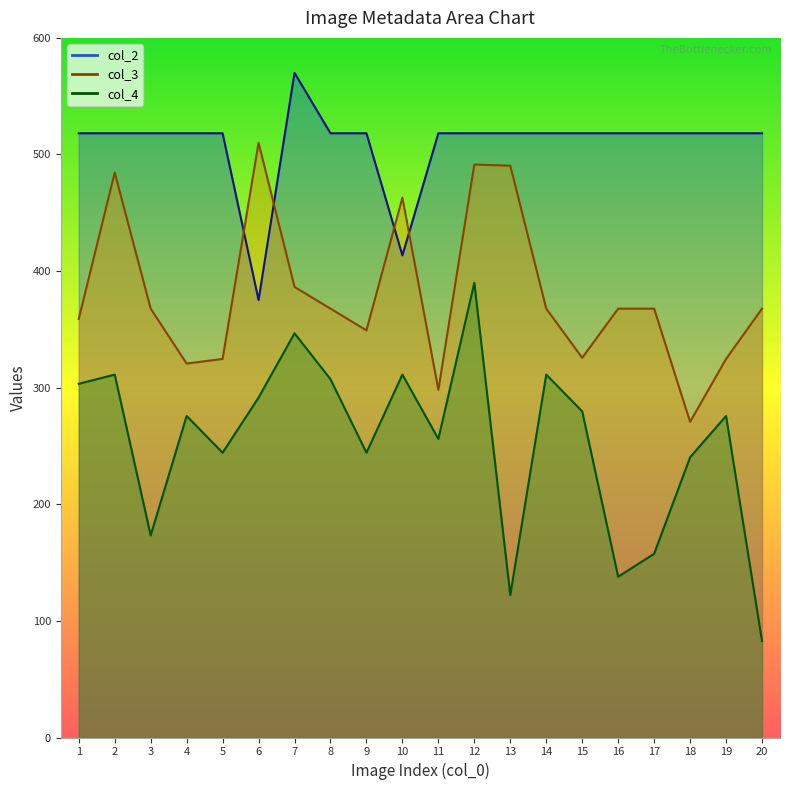

What is the maximum value shown in the chart?

570.0